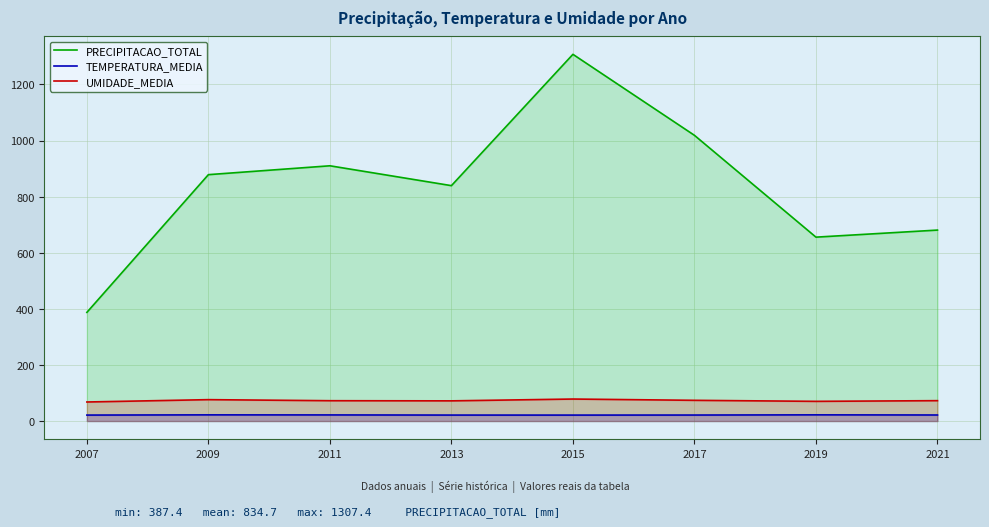

Is the value of PRECIPITACAO_TOTAL at 2017 greater than the value of UMIDADE_MEDIA at 2013?

Yes